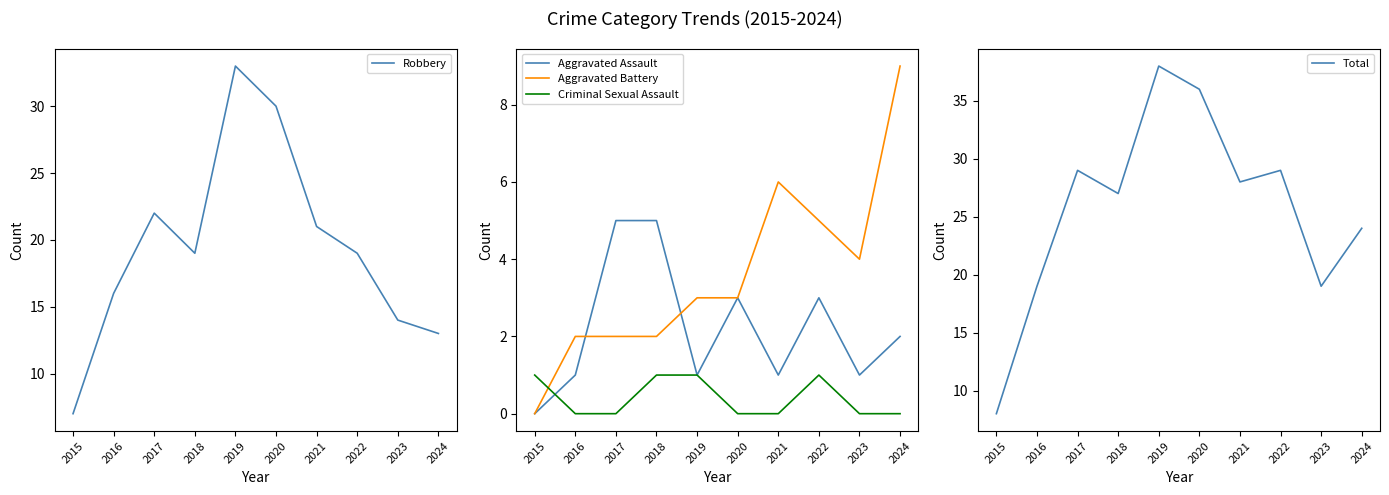

What is the approximate value of Criminal Sexual Assault at 2022?

1